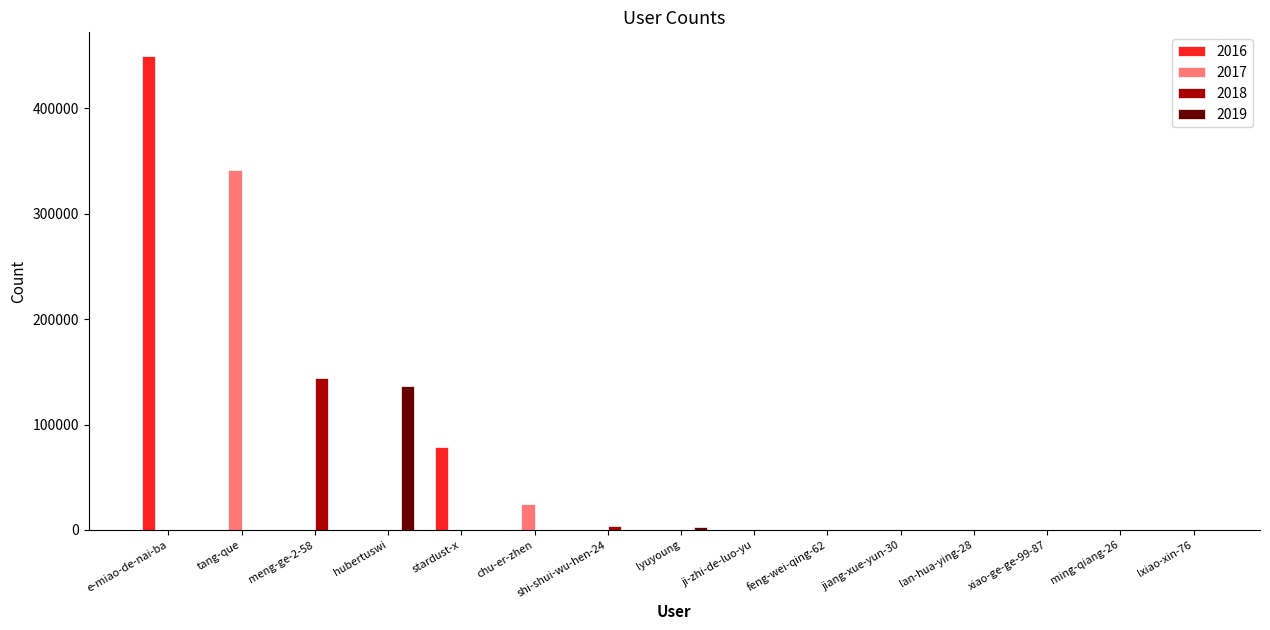

What is the value of the 17th bar from the left?

21